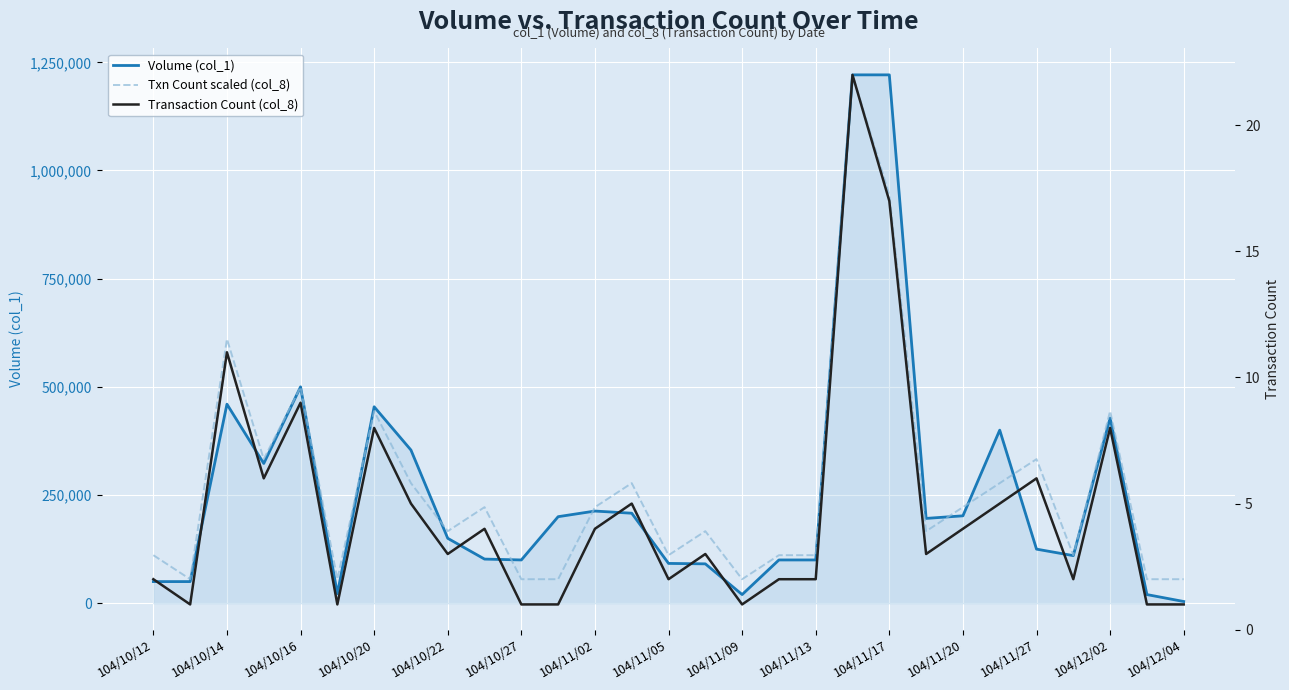

The Volume (col_1) series shows 2346 at 104/12/04. True or false?

False